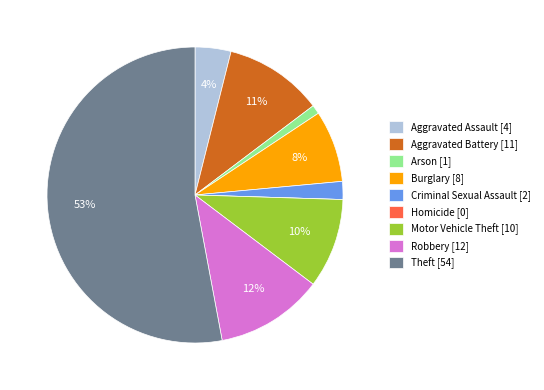

Is there a majority slice in this chart?

Yes